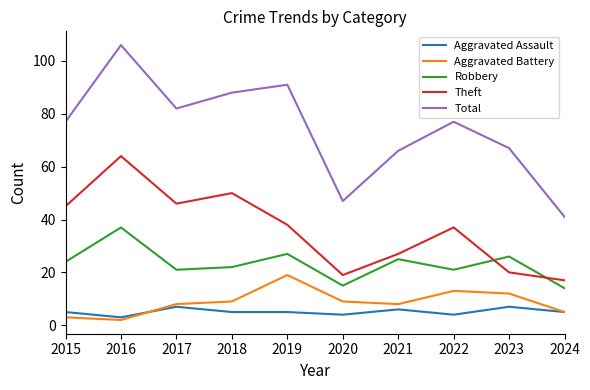

Reading right to left, transcribe all the data shown in this chart.

Aggravated Assault: 2024=5	2023=7	2022=4	2021=6	2020=4	2019=5	2018=5	2017=7	2016=3	2015=5
Aggravated Battery: 2024=5	2023=12	2022=13	2021=8	2020=9	2019=19	2018=9	2017=8	2016=2	2015=3
Robbery: 2024=14	2023=26	2022=21	2021=25	2020=15	2019=27	2018=22	2017=21	2016=37	2015=24
Theft: 2024=17	2023=20	2022=37	2021=27	2020=19	2019=38	2018=50	2017=46	2016=64	2015=45
Total: 2024=41	2023=67	2022=77	2021=66	2020=47	2019=91	2018=88	2017=82	2016=106	2015=77